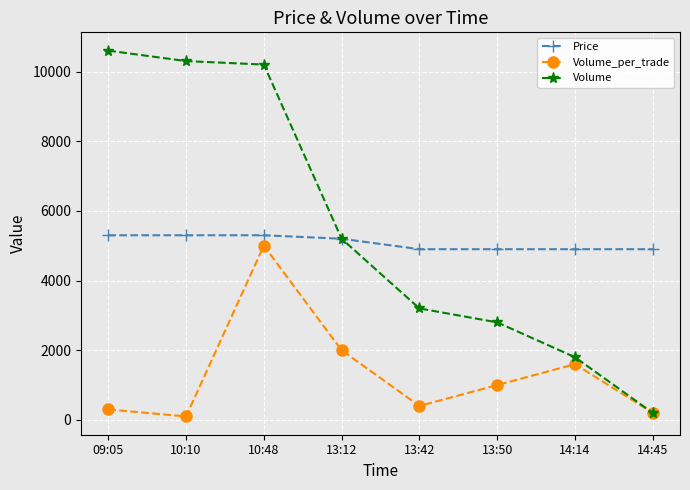

What is the value of the Volume_per_trade point at the 8th from the left?

200